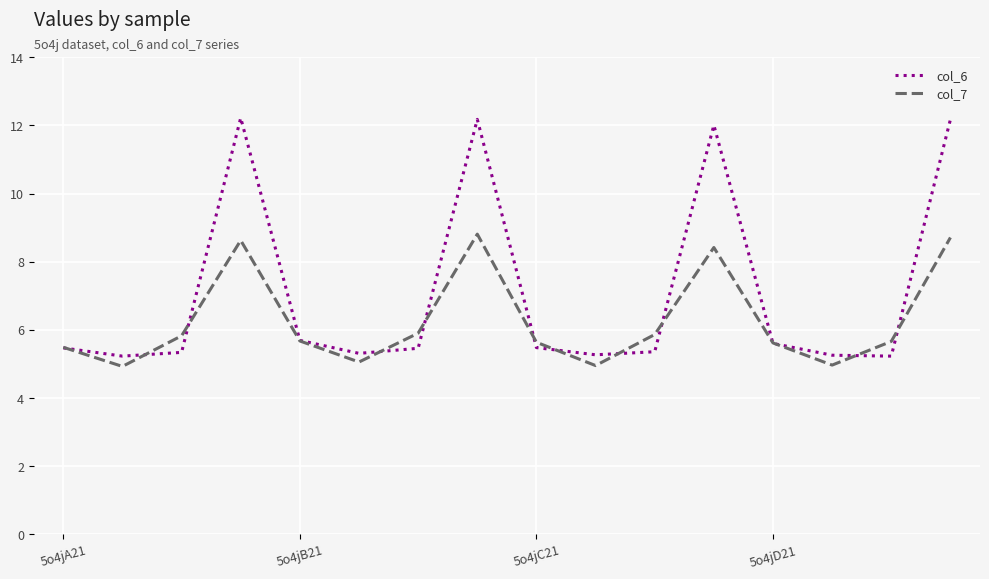

Which series has the widest spread of values?

col_6